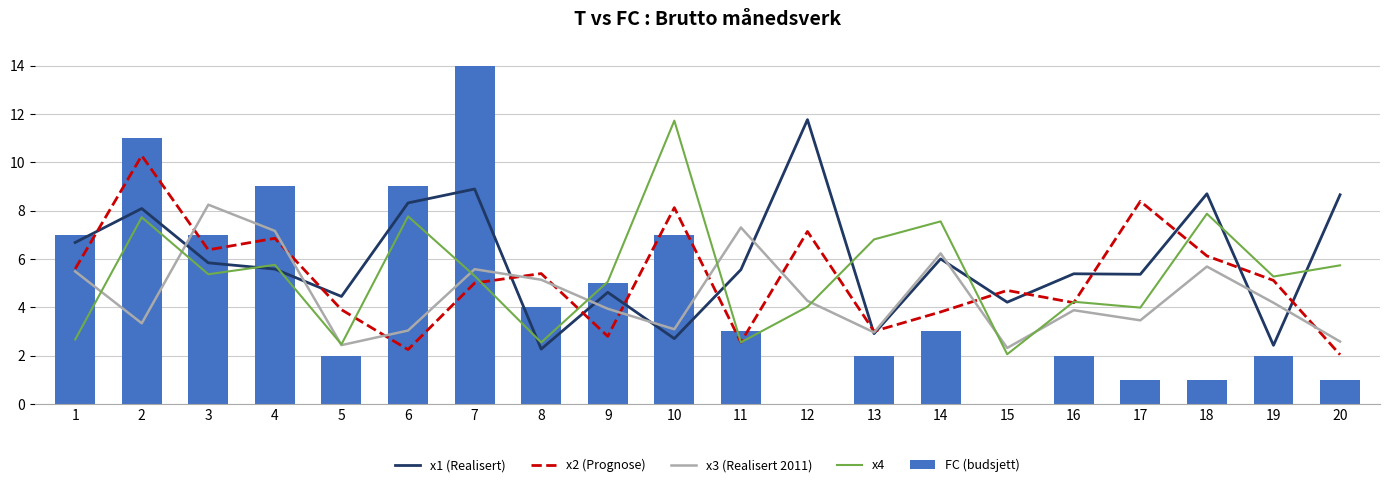

How many data points does each series have?

20